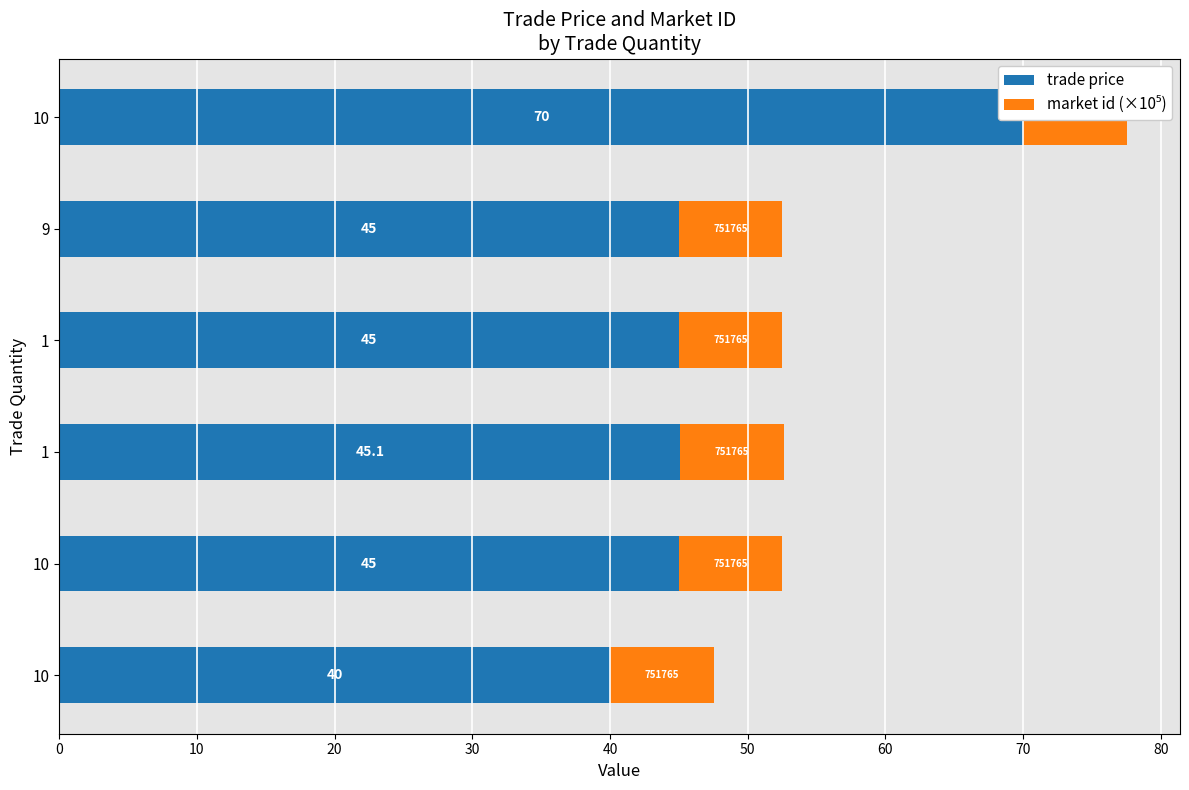

Which series has the largest range (max minus min)?

trade price